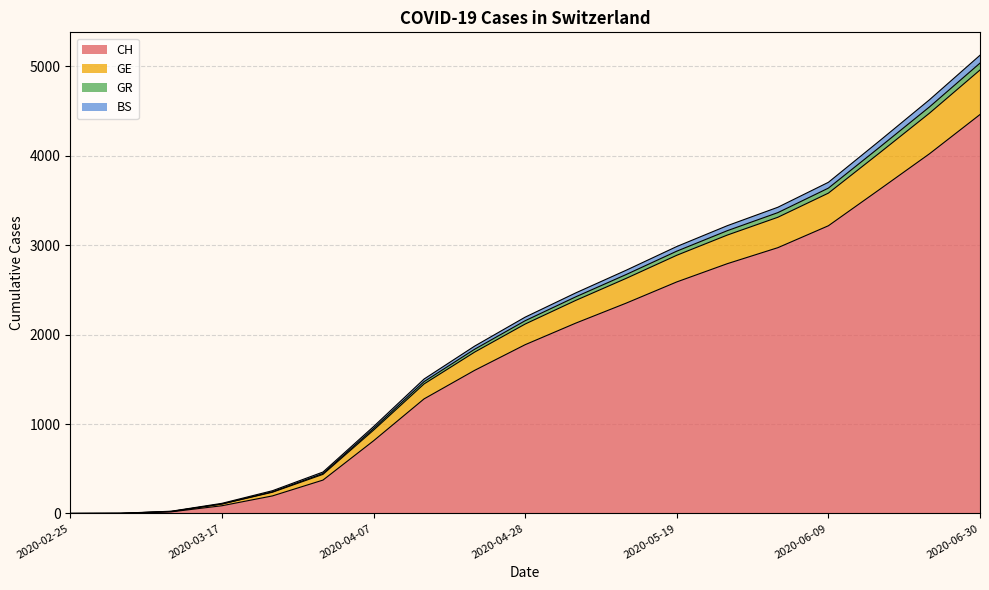

At which label does CH reach its peak?

2020-06-30